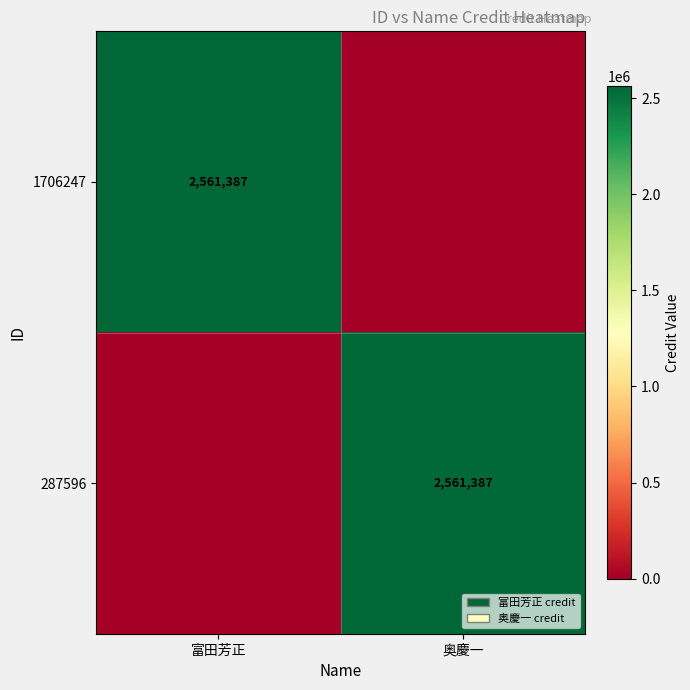

The 1706247 series shows 2561387 at 富田芳正. True or false?

True